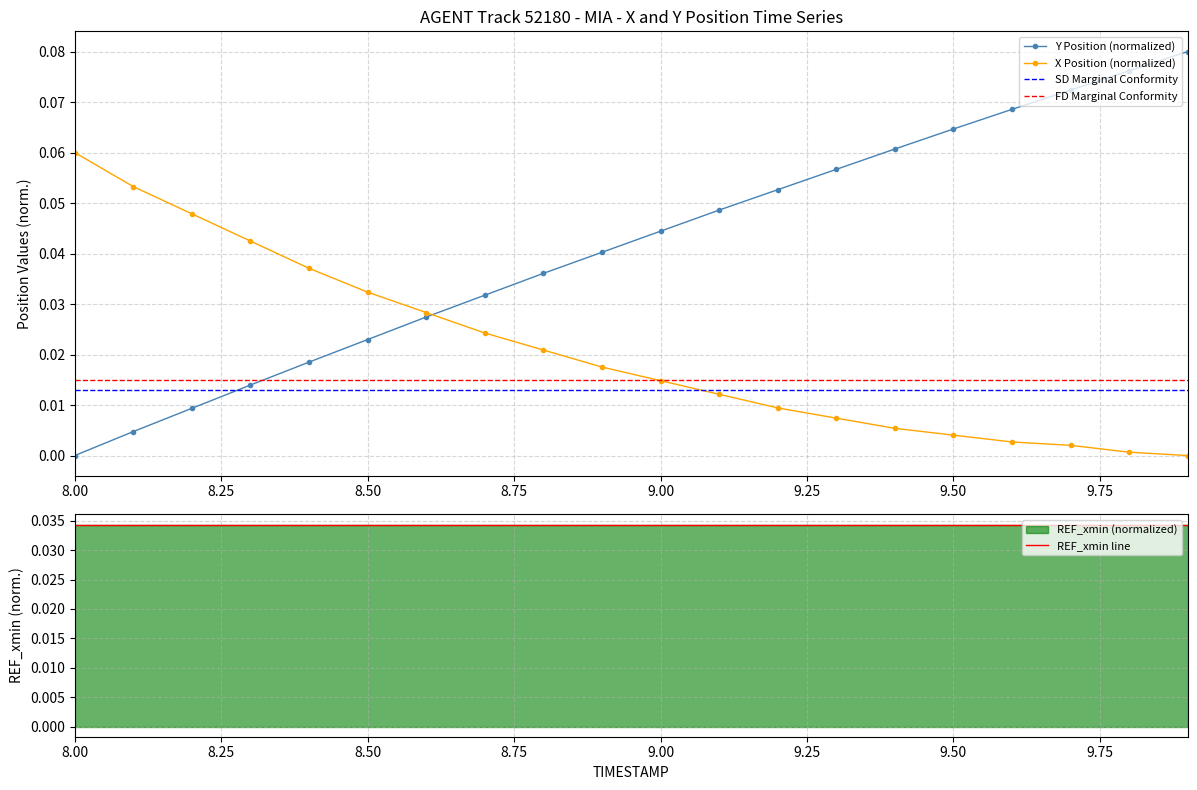

True or false: Y Position (normalized) has more than 0 interior local peaks.

False